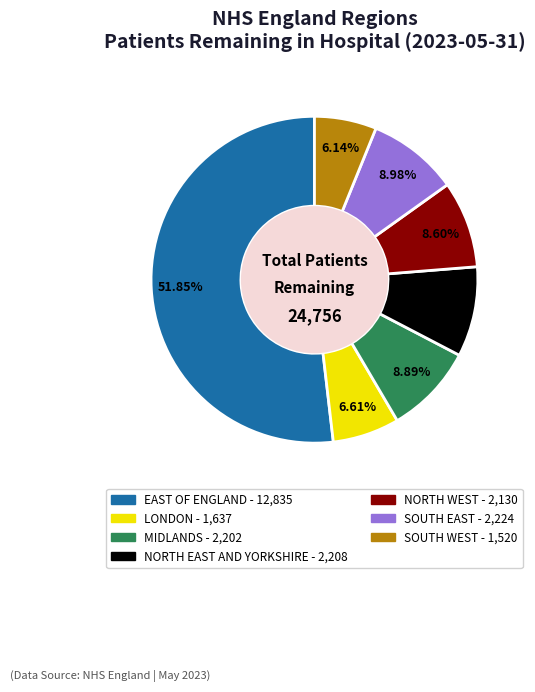

Is EAST OF ENGLAND the majority of the pie?

Yes